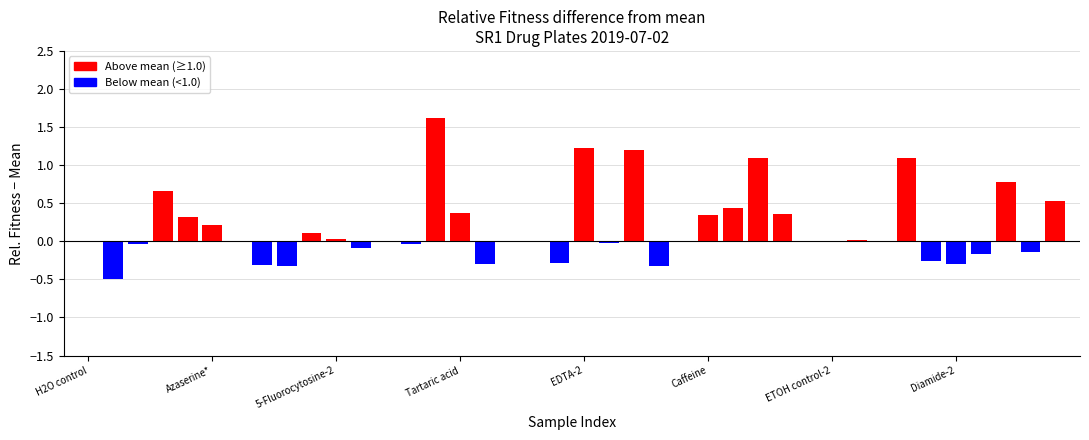

What is the sum of all values?

7.3